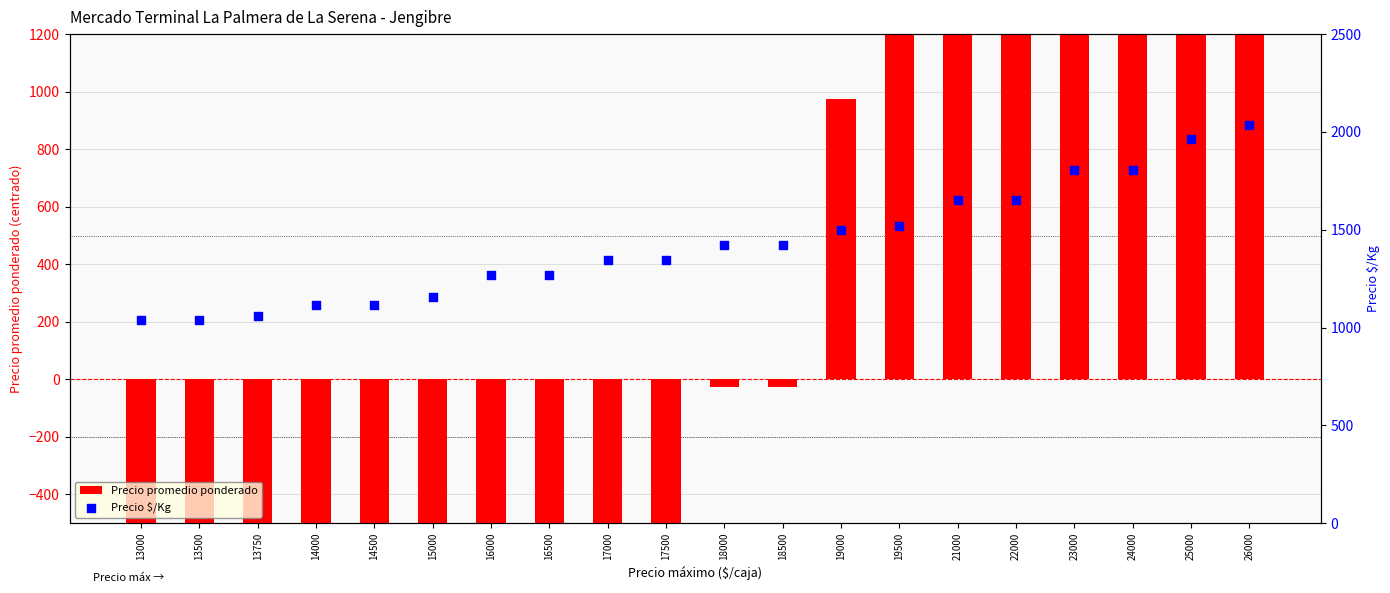

At how many categories does at least one series exceed 3404?

4